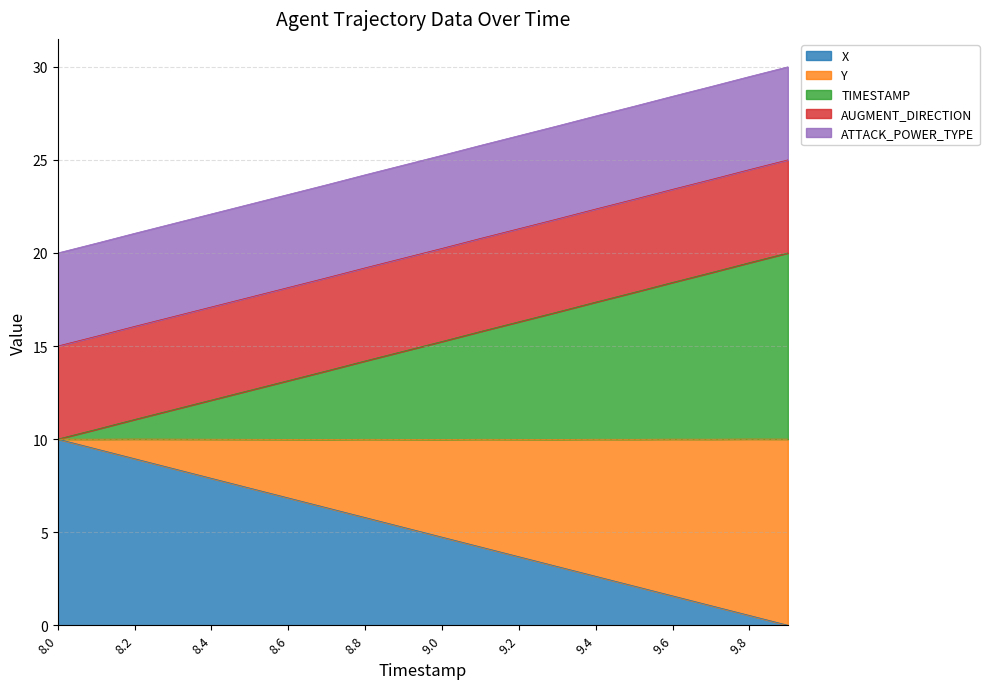

True or false: X has more than 0 interior local peaks.

False